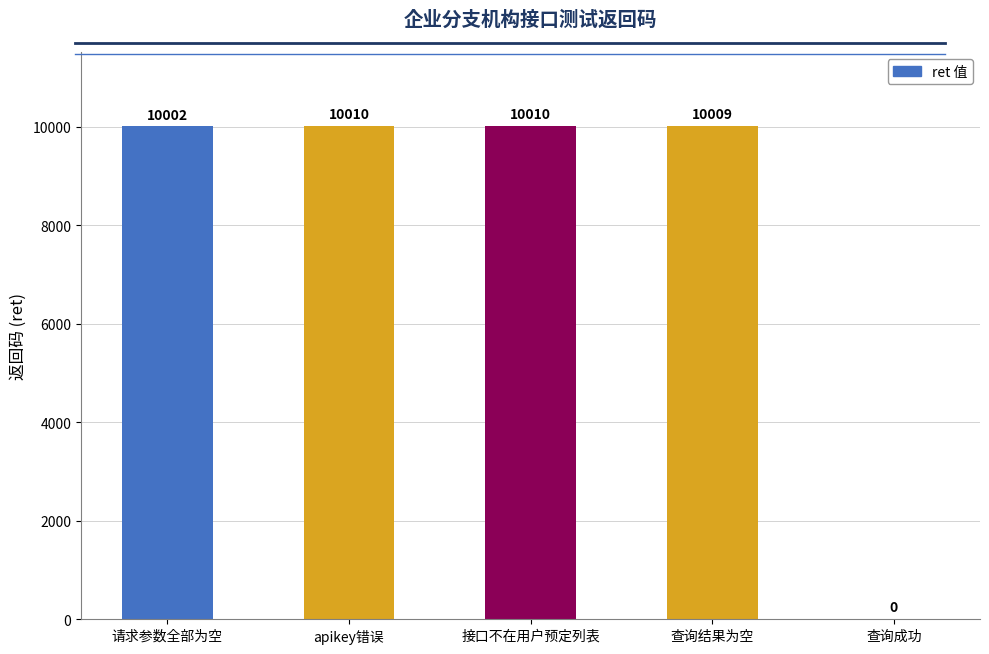

What is the sum of the values at 请求参数全部为空 and apikey错误?

20012